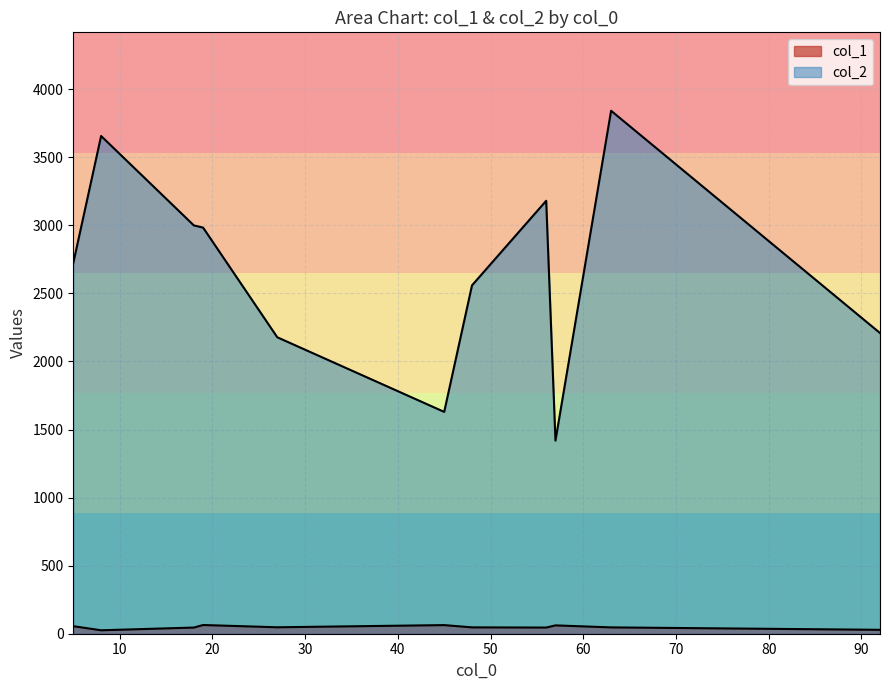

Is the value of col_1 at 18 greater than the value of col_2 at 56?

No